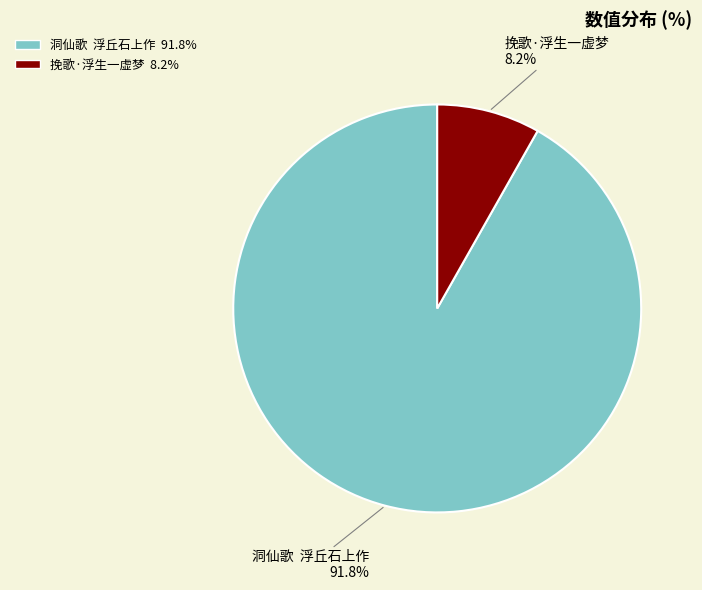

Rank the categories by value from highest to lowest.

洞仙歌 浮丘石上作, 挽歌·浮生一虚梦